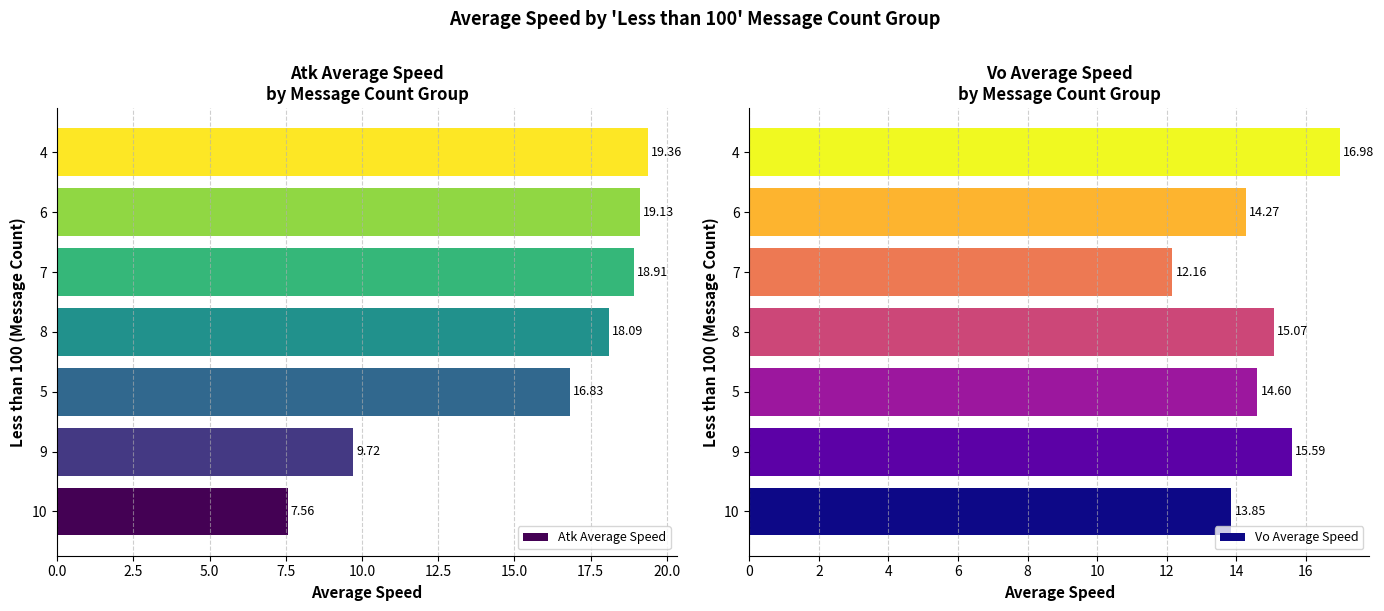

Rank the categories by Atk Average Speed value from highest to lowest.

4, 6, 7, 8, 5, 9, 10